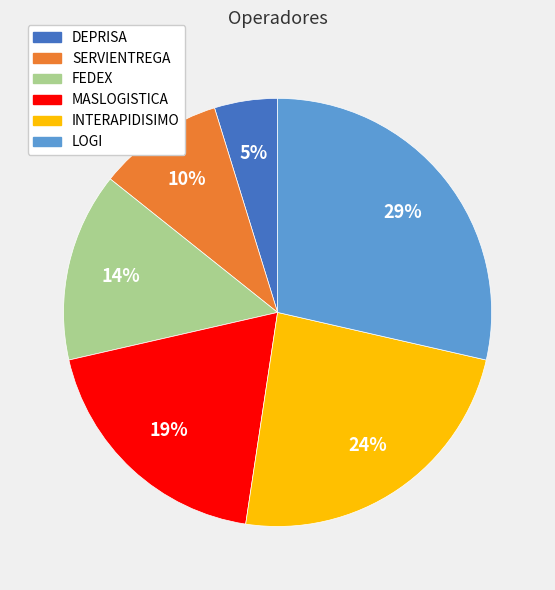

True or false: INTERAPIDISIMO accounts for 9% of the total.

False